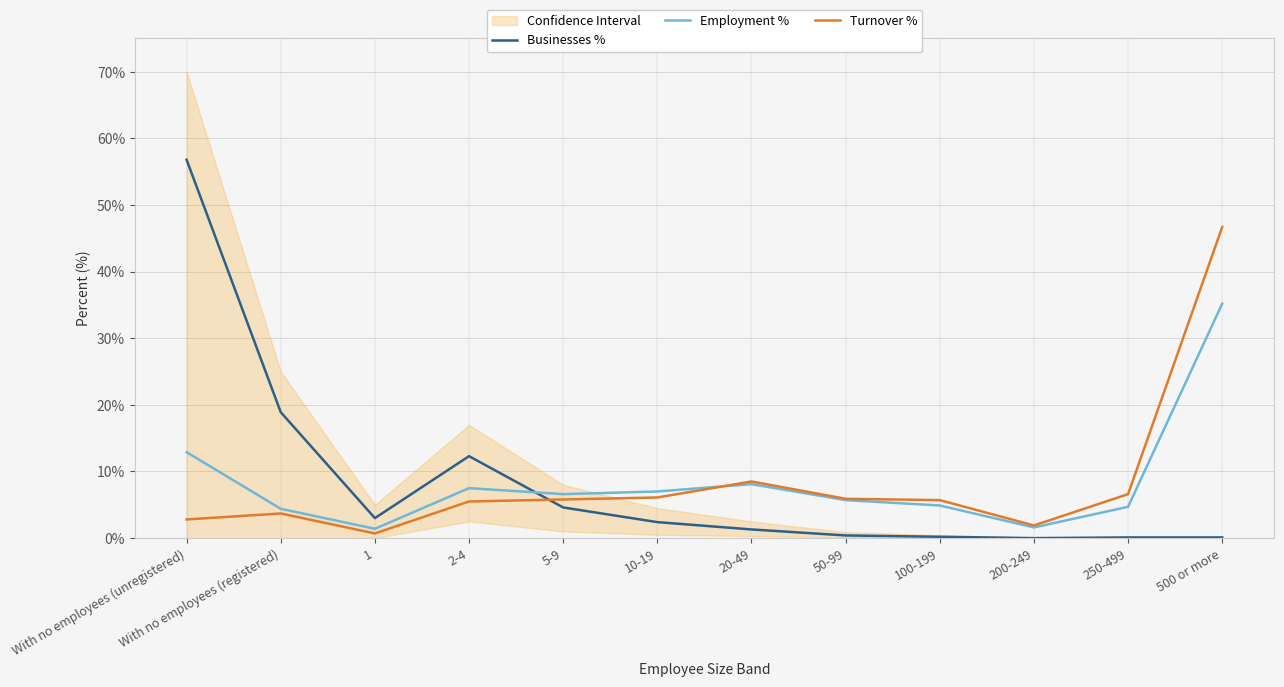

Does the chart have visible grid lines?

Yes